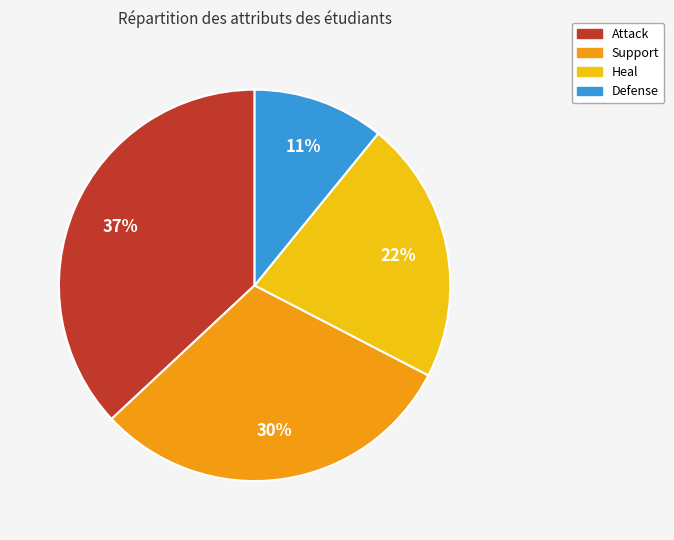

How many slices are in this pie chart?

4